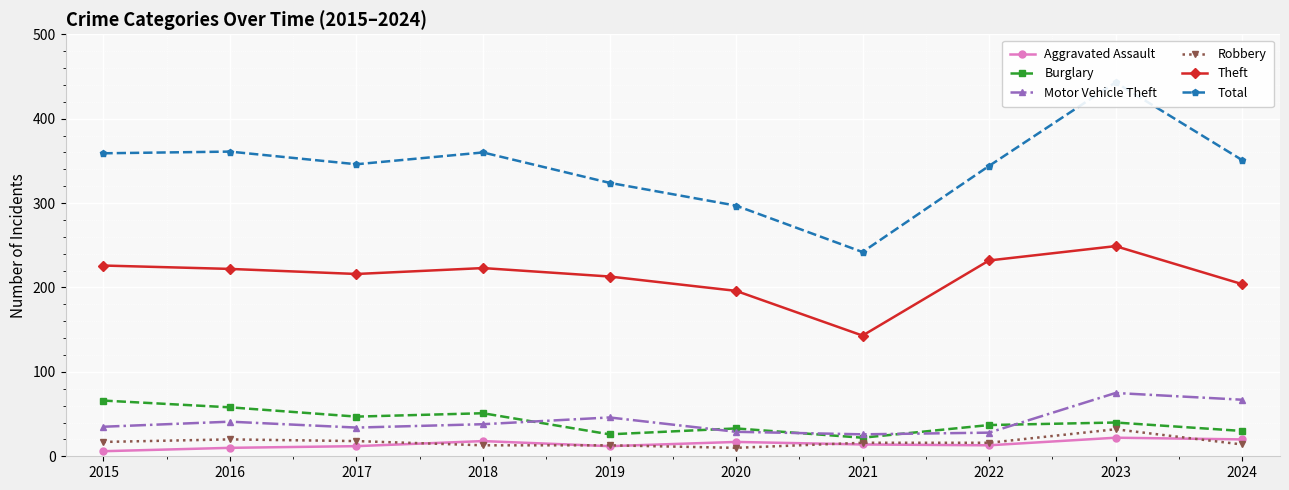

At how many categories does at least one series exceed 224?

10